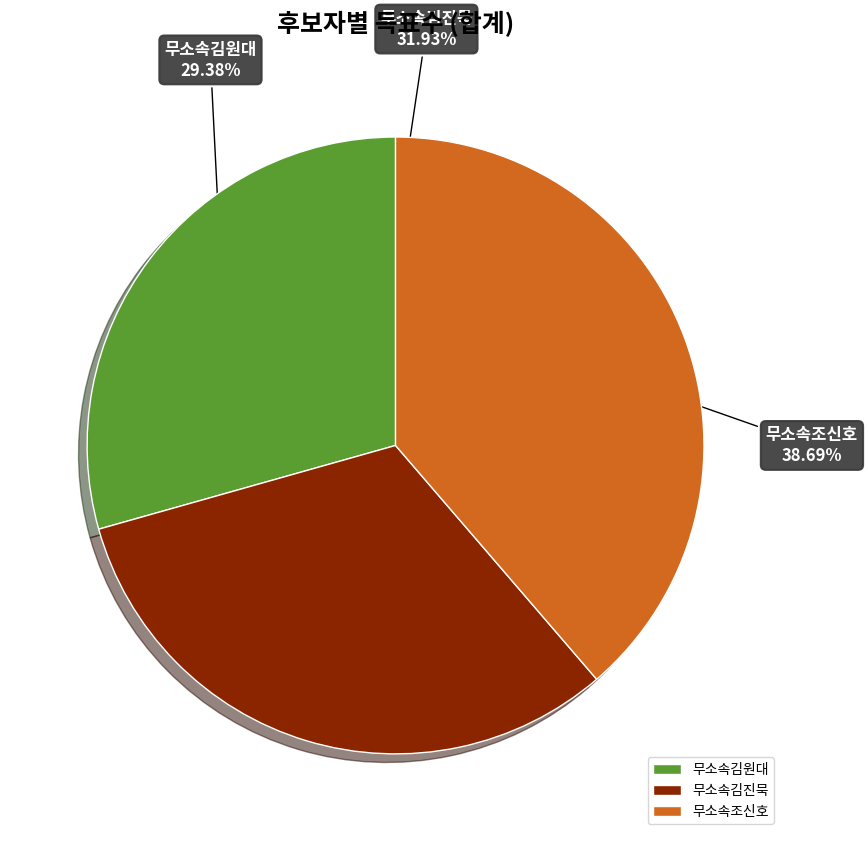

Rank the categories by value from highest to lowest.

무소속조신호, 무소속김진묵, 무소속김원대